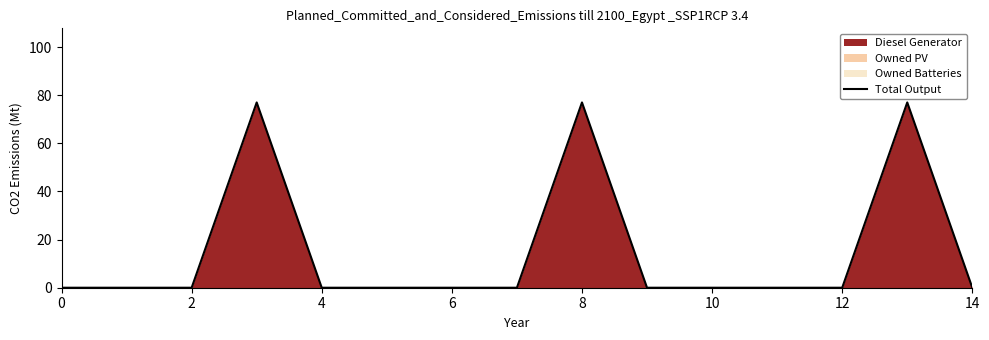

Is it true that the value at 11 is 28?

False